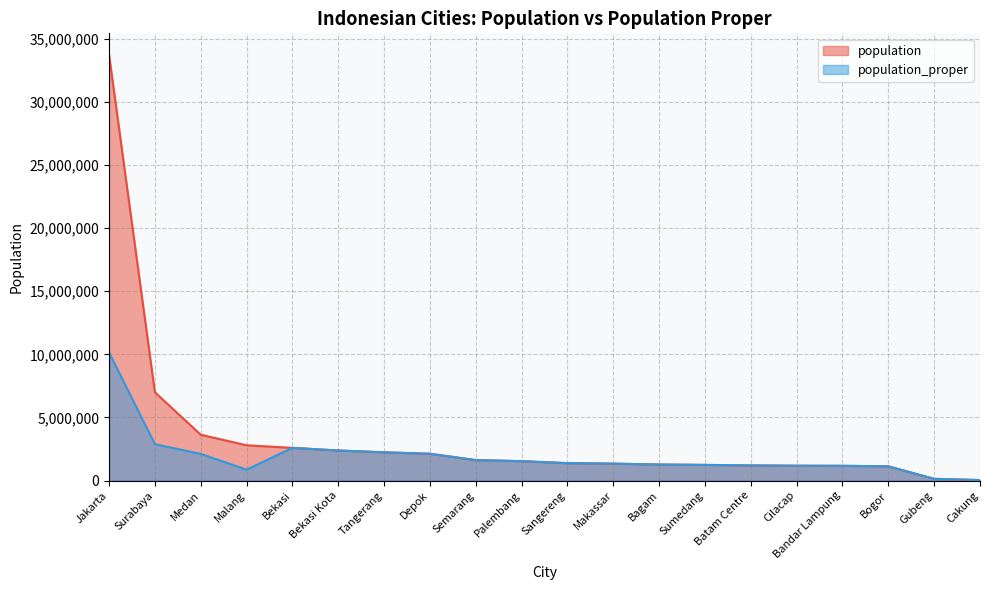

What is the sum of the population values at Gubeng and Surabaya?

7131900